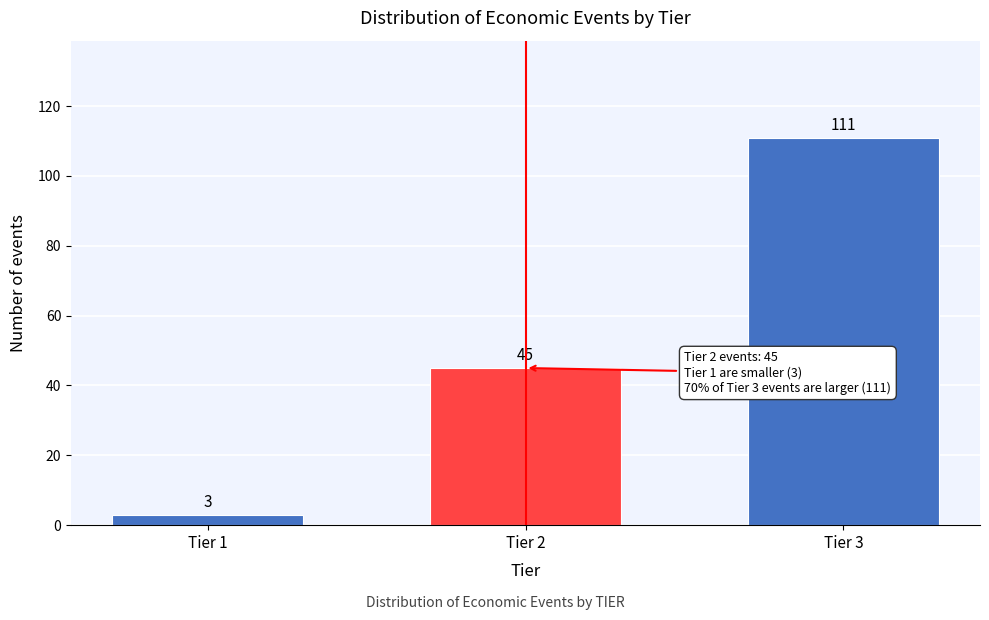

Reading left to right, list all the values displayed in this chart.

3	45	111